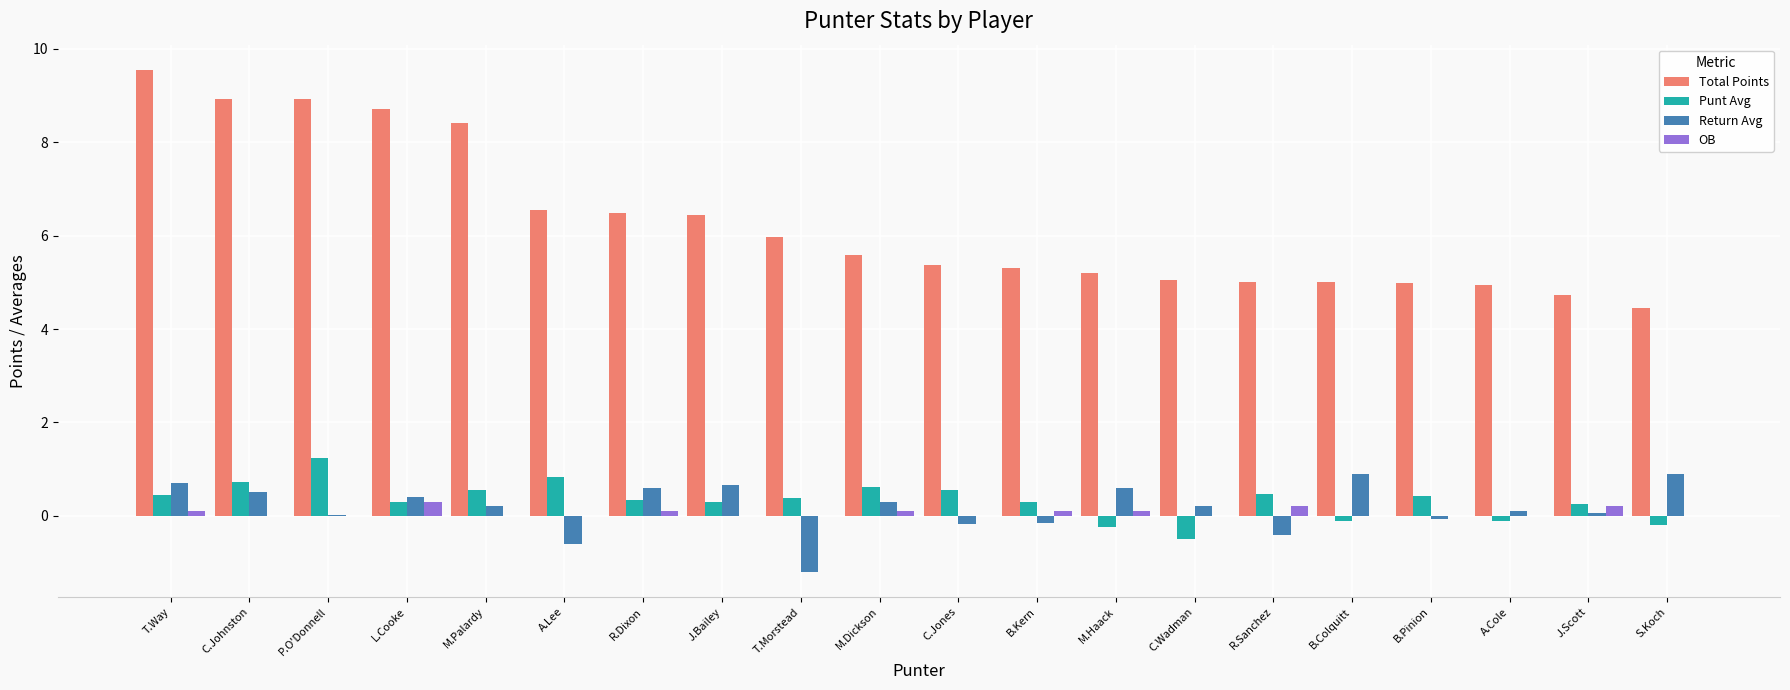

Are the bars grouped side by side (vs. stacked)?

Yes